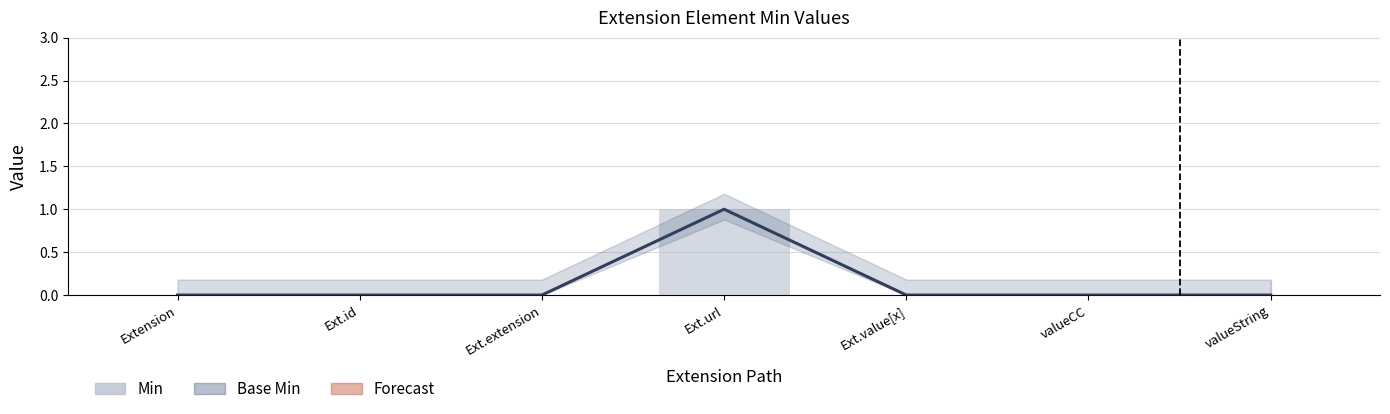

List the labels in order of value, smallest first.

Extension, Ext.id, Ext.extension, Ext.value[x], valueCC, valueString, Ext.url